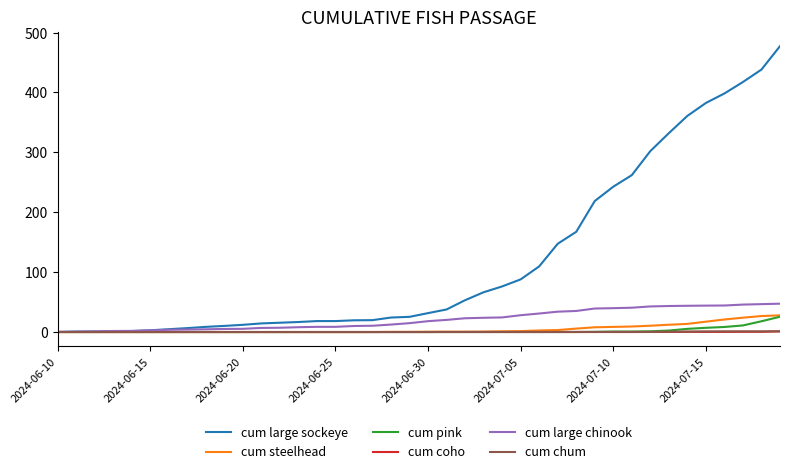

Which series has the largest range (max minus min)?

cum large sockeye